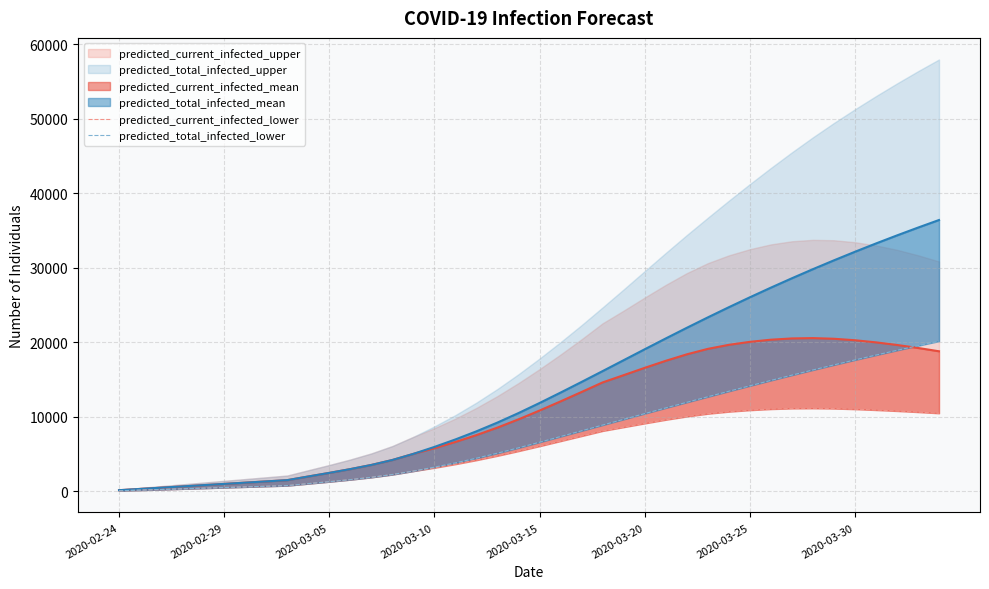

What value does the predicted_total_infected_lower series have at 24, to the nearest 10?

9680